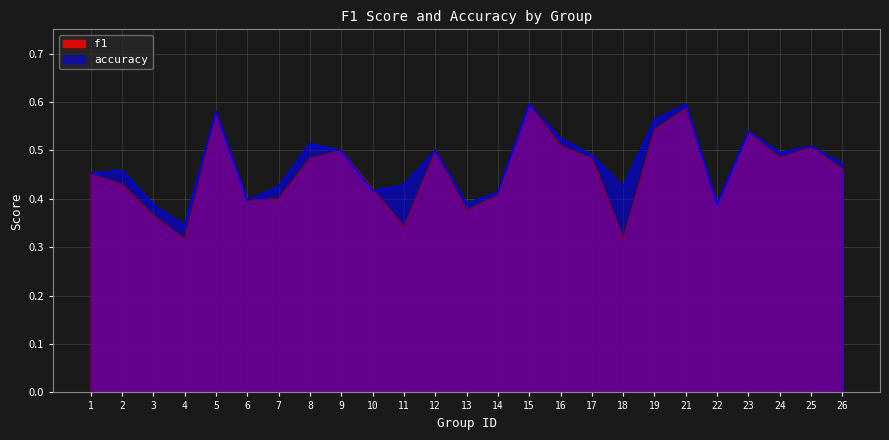

Which series has the largest total across all categories?

accuracy